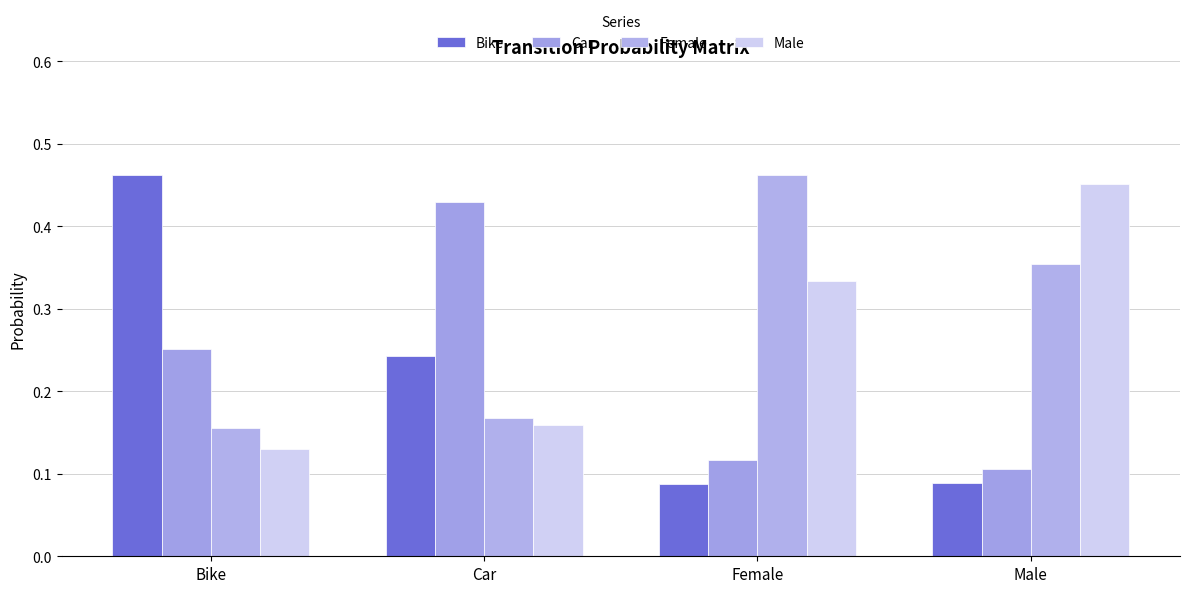

What is the label of the 1st bar from the right?

Male